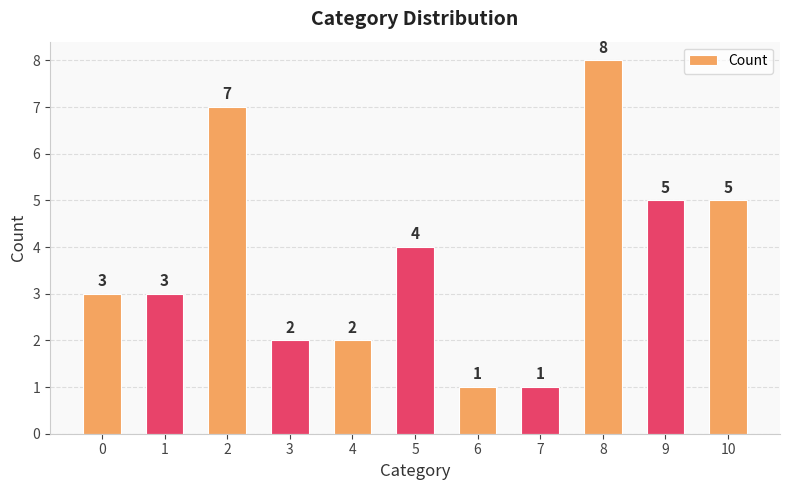

The value at 8 is 13. True or false?

False